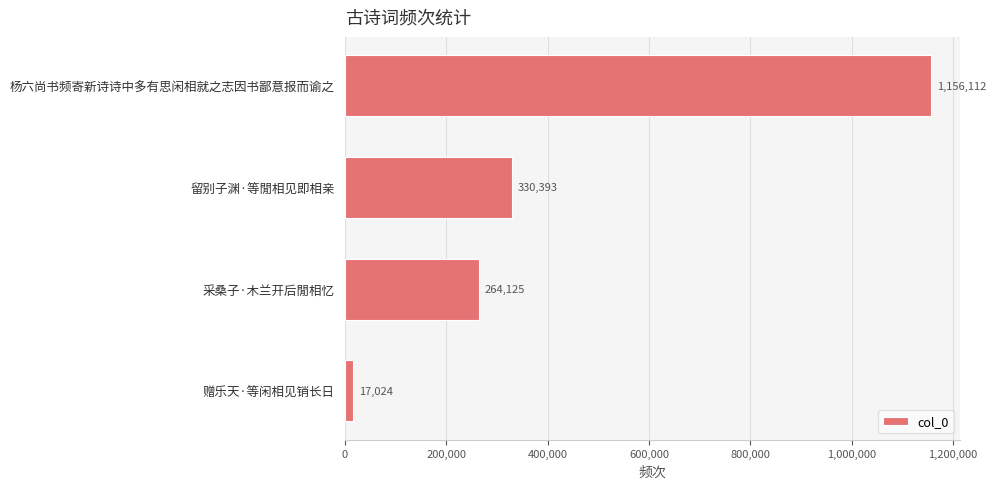

Rank the categories by value from lowest to highest.

赠乐天·等闲相见销长日, 采桑子·木兰开后閒相忆, 留别子渊·等閒相见即相亲, 杨六尚书频寄新诗诗中多有思闲相就之志因书鄙意报而谕之